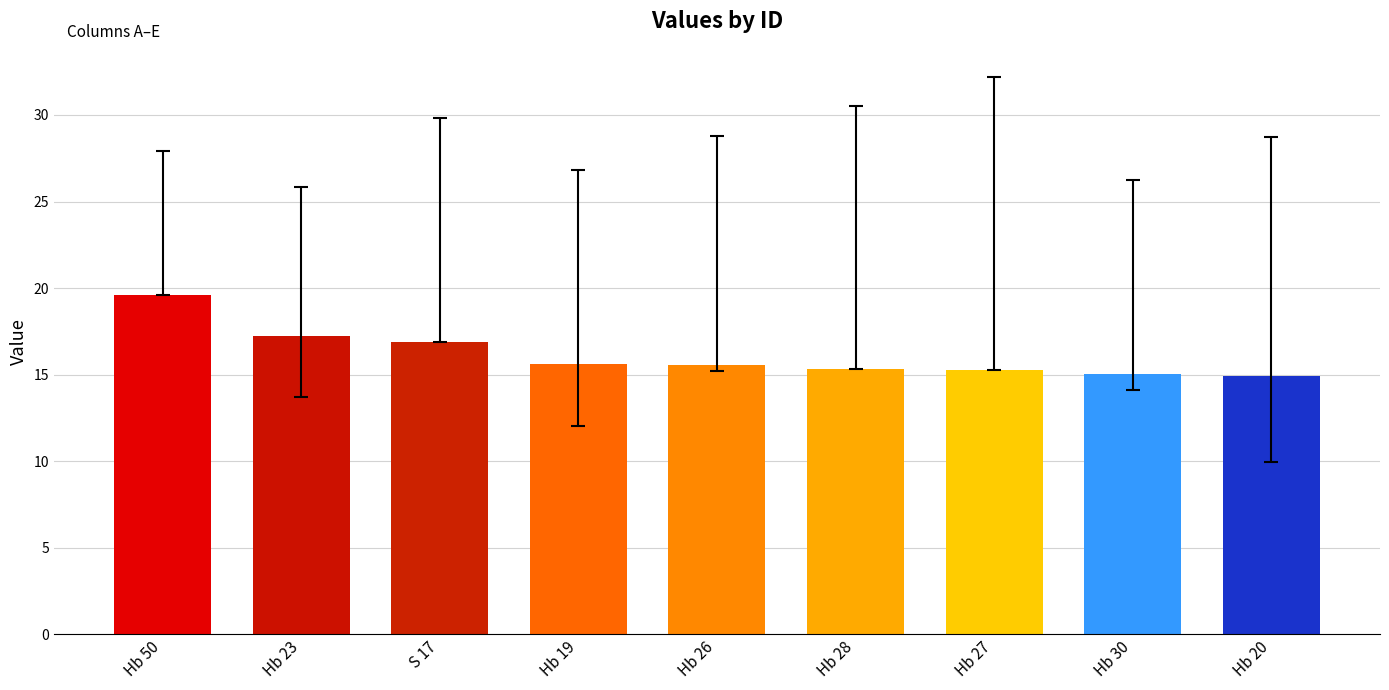

True or false: the data shows 16.9 at S 17.

True